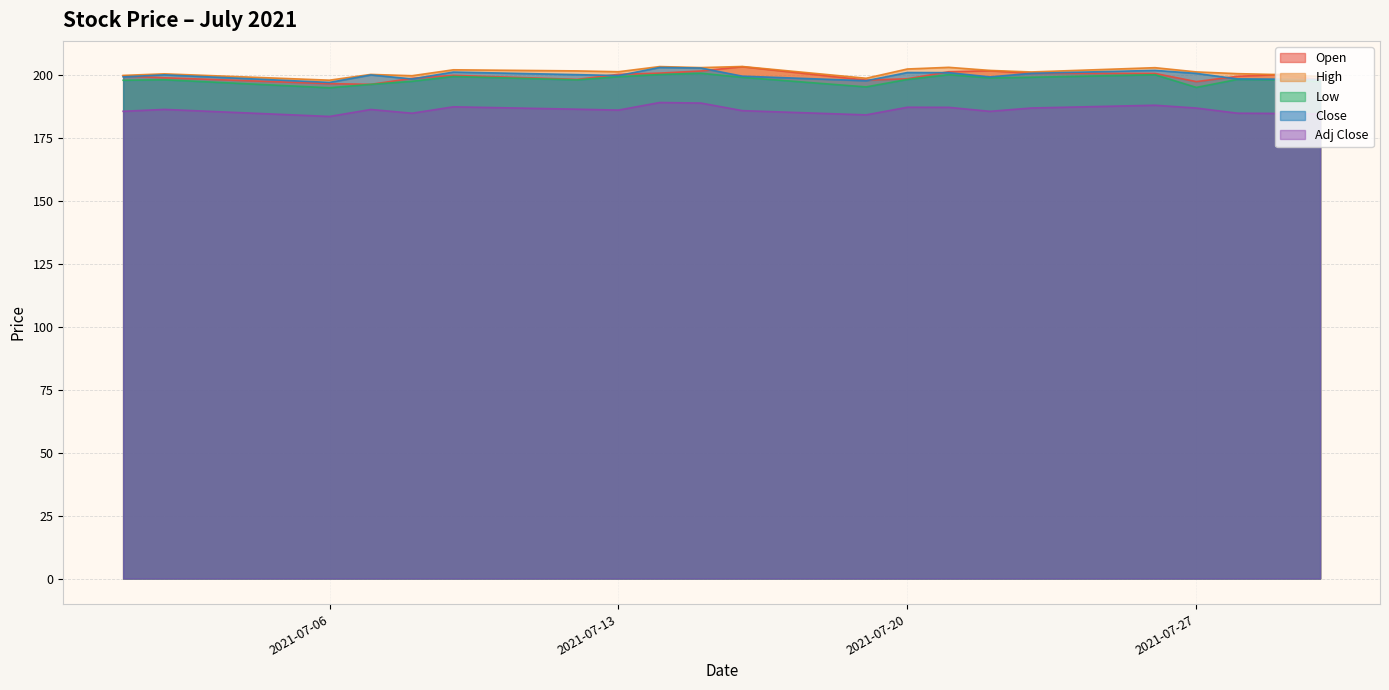

How many intersections are there between Close and Open?

10